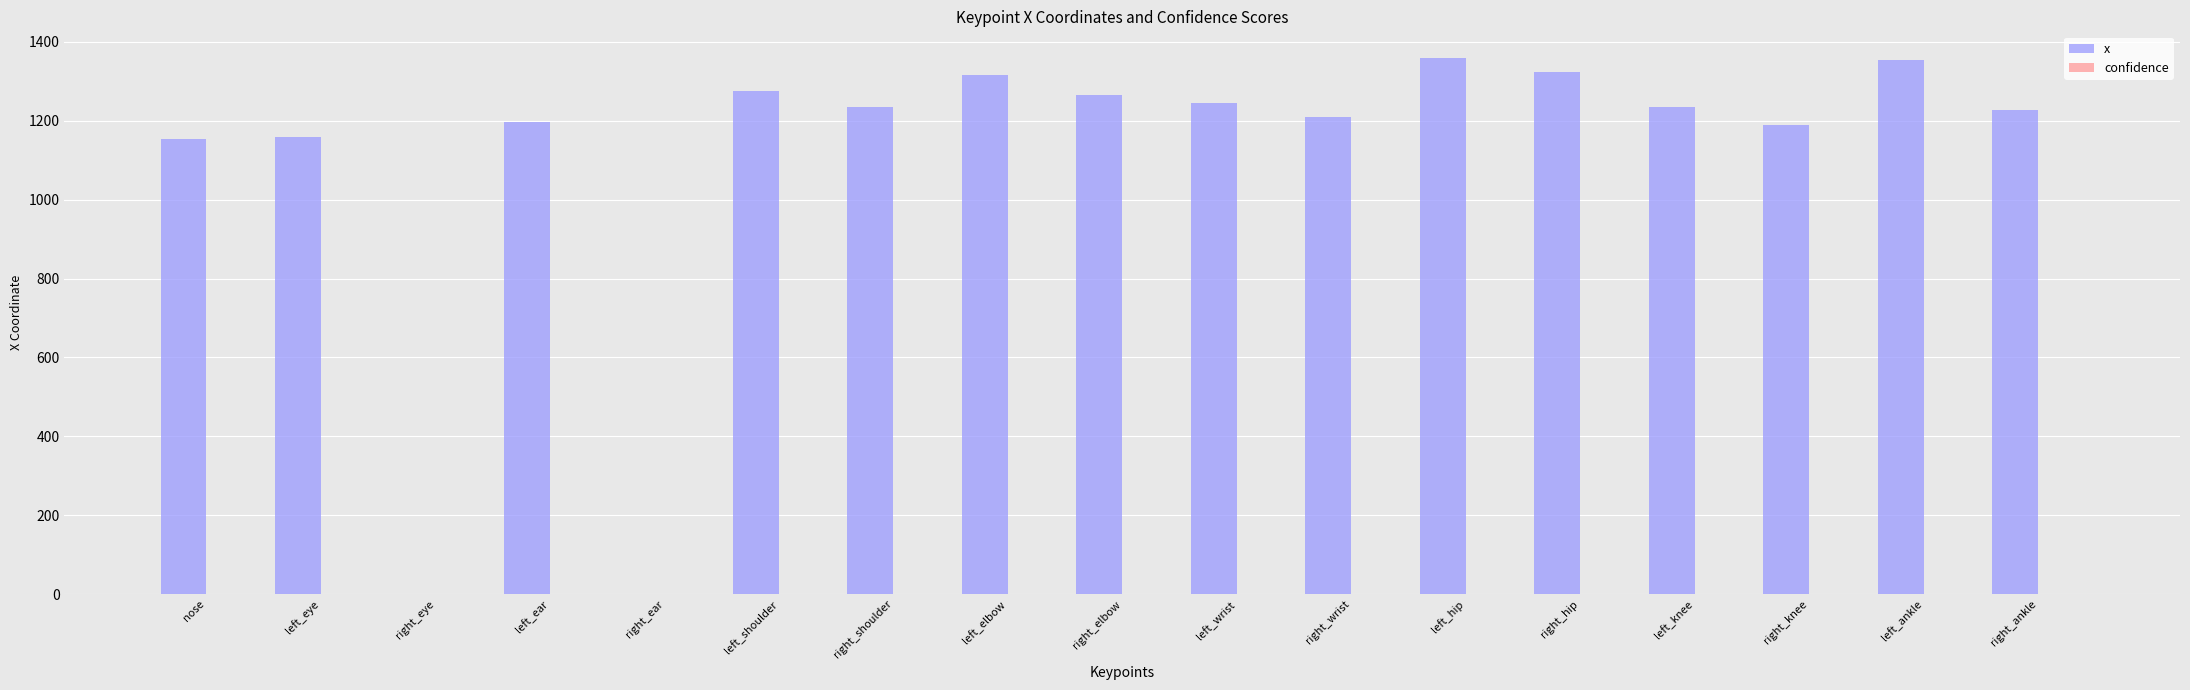

The value of x at left_hip is 2402.1. True or false?

False